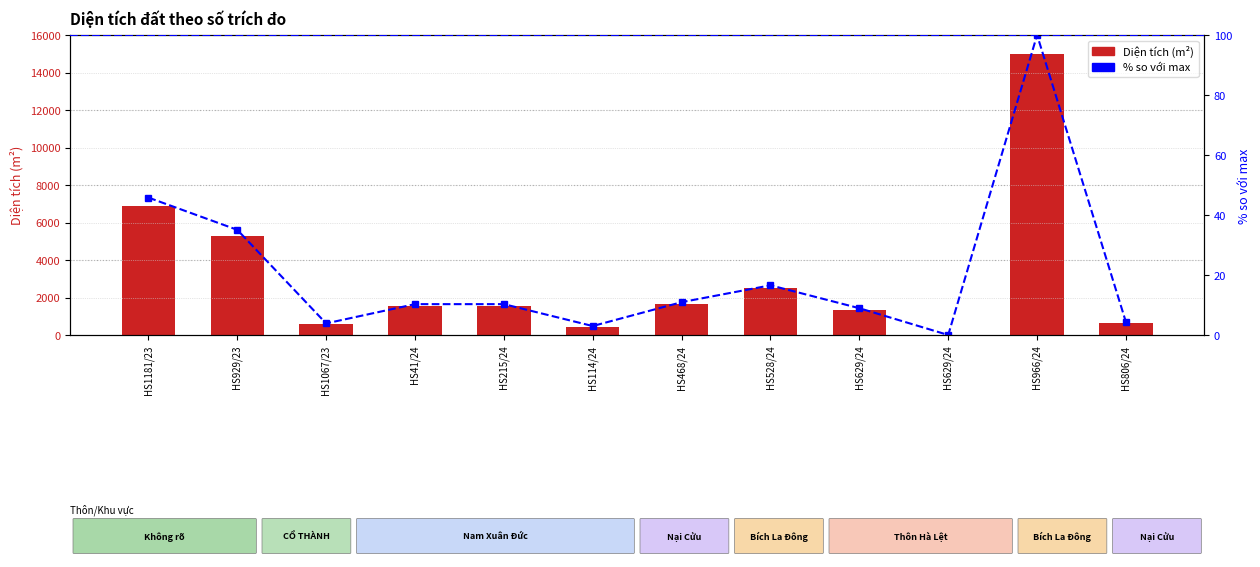

The value of Diện tích at HS1067/23 is 579.6. True or false?

True